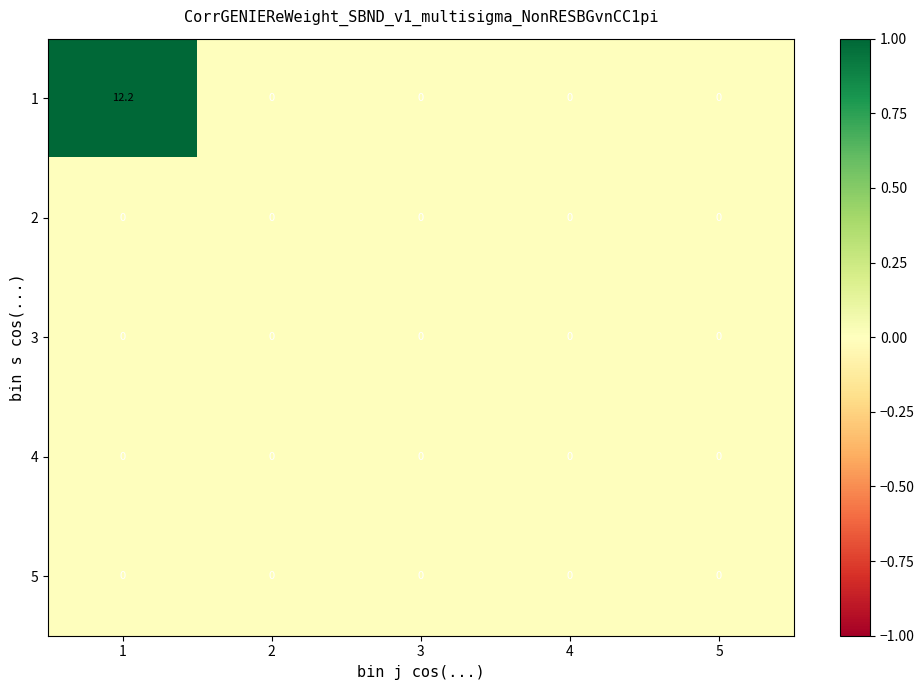

What is the difference between the maximum and minimum values in the 1 series?

12.2